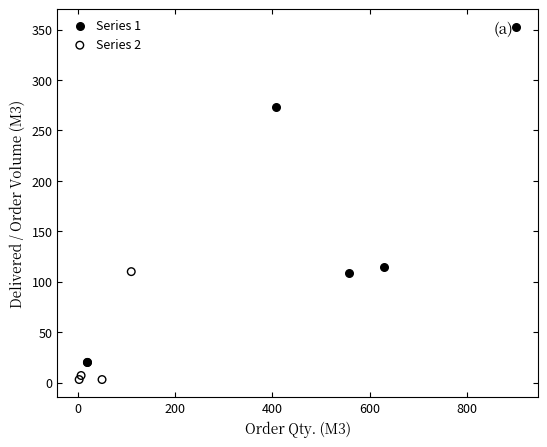

What are all the series names shown in the legend?

Series 1, Series 2